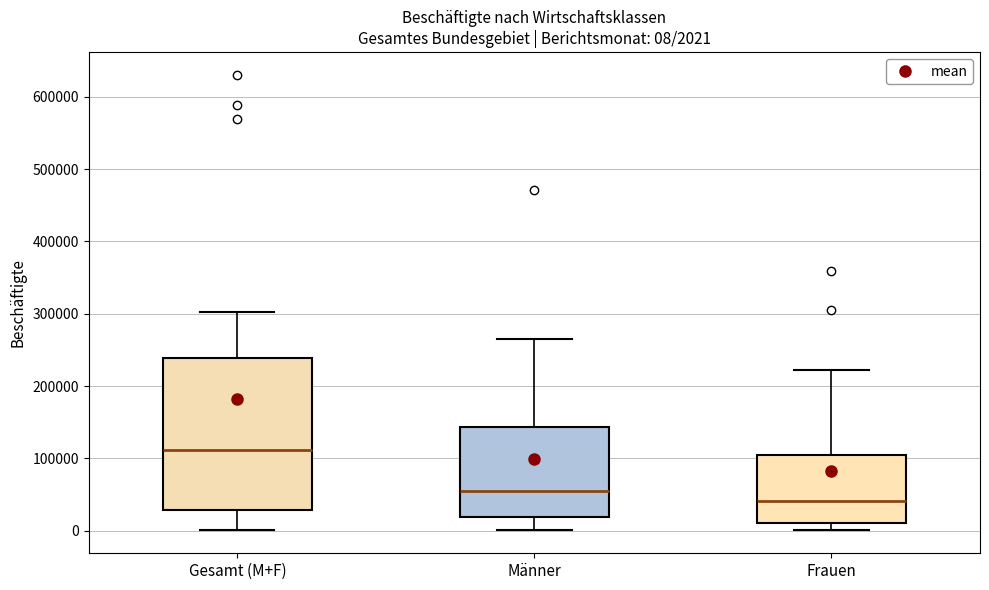

Which box is the tallest, from its lower edge to its upper edge?

Gesamt (M+F)